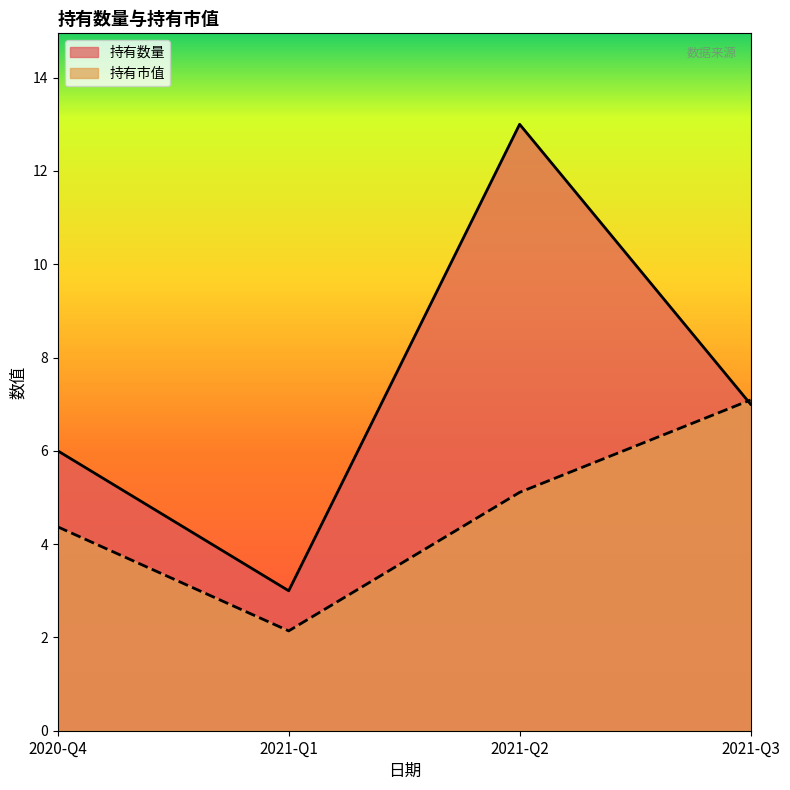

The 持有市值 series shows 4.4 at 2020-Q4. True or false?

True